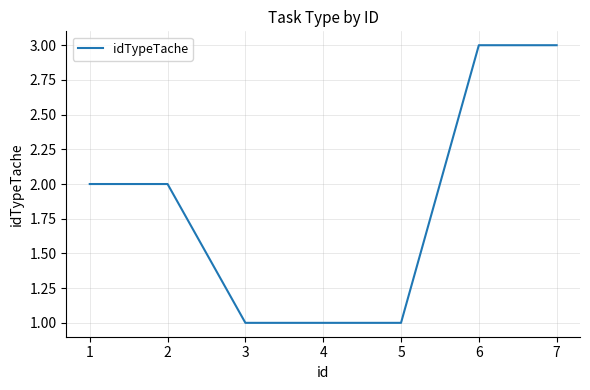

What is the greatest value displayed?

3